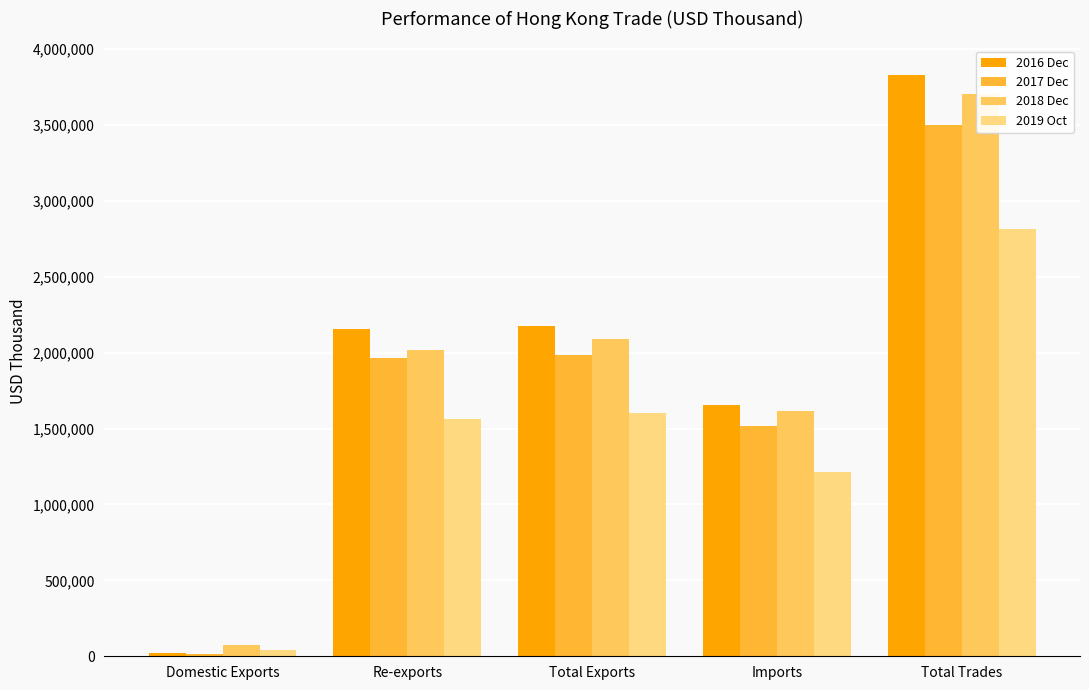

What is the maximum value shown in the chart?

3832342.2